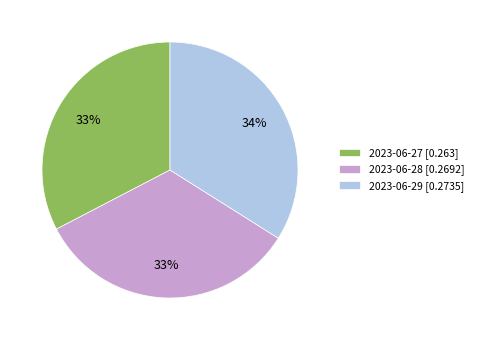

Count the number of slices in the pie.

3